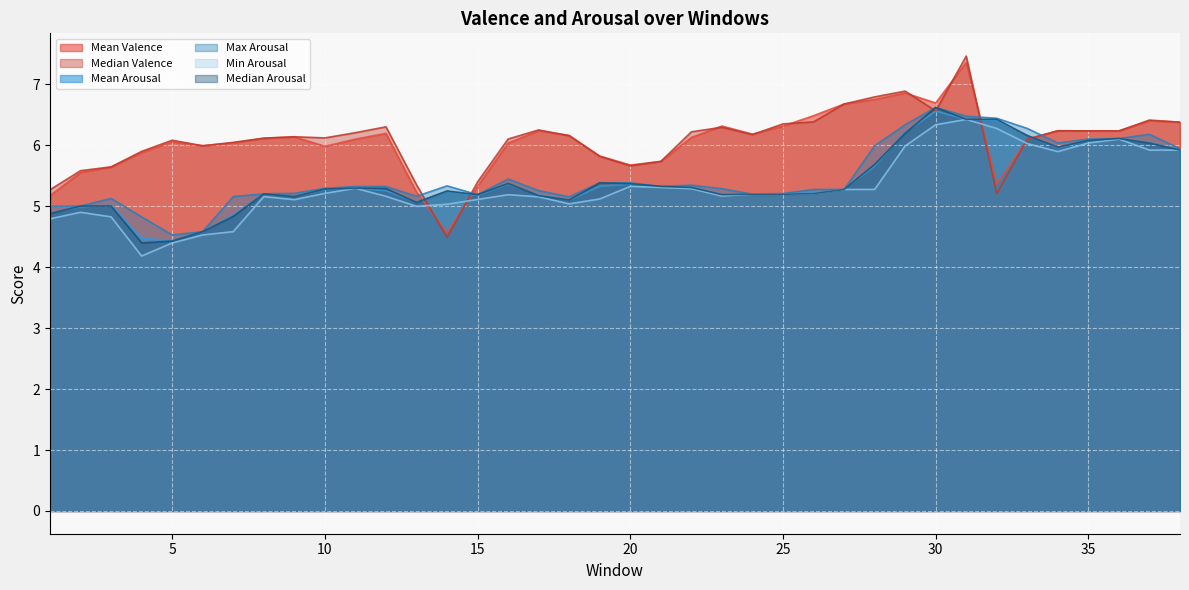

At which label does Median Valence first exceed 6?

5